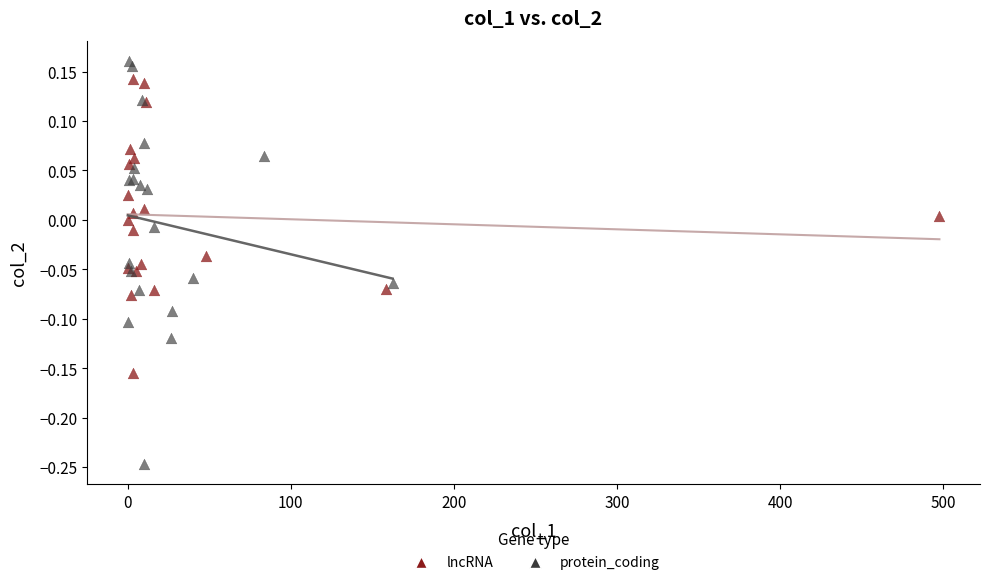

Which series contains the highest Y value?

protein_coding